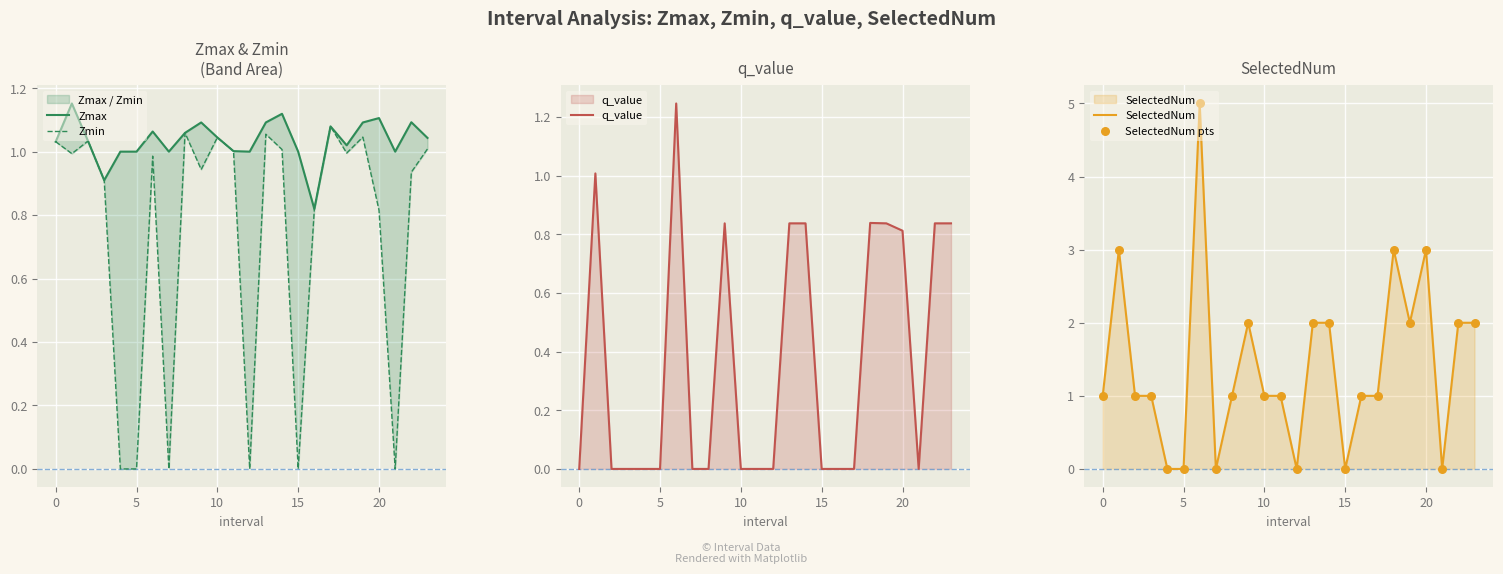

What is the highest value of the SelectedNum series?

5